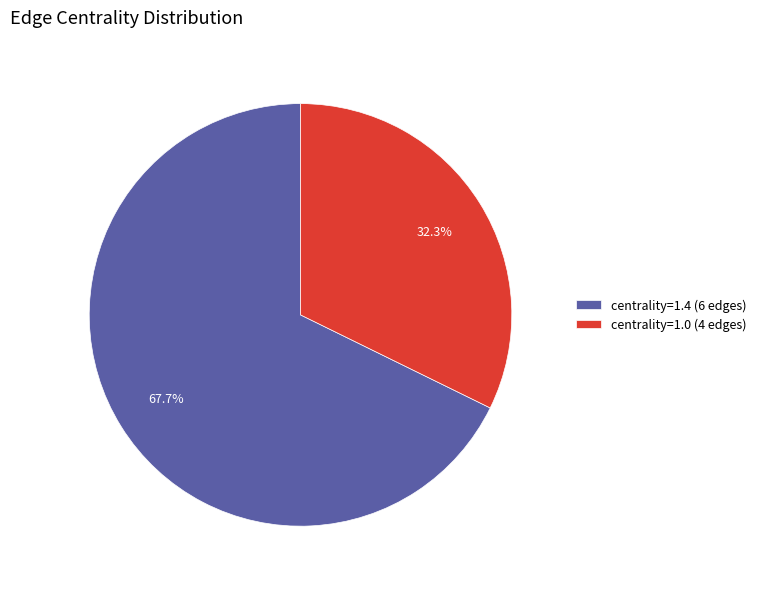

Between centrality=1.0 (4 edges) and centrality=1.4 (6 edges), which is larger?

centrality=1.4 (6 edges)